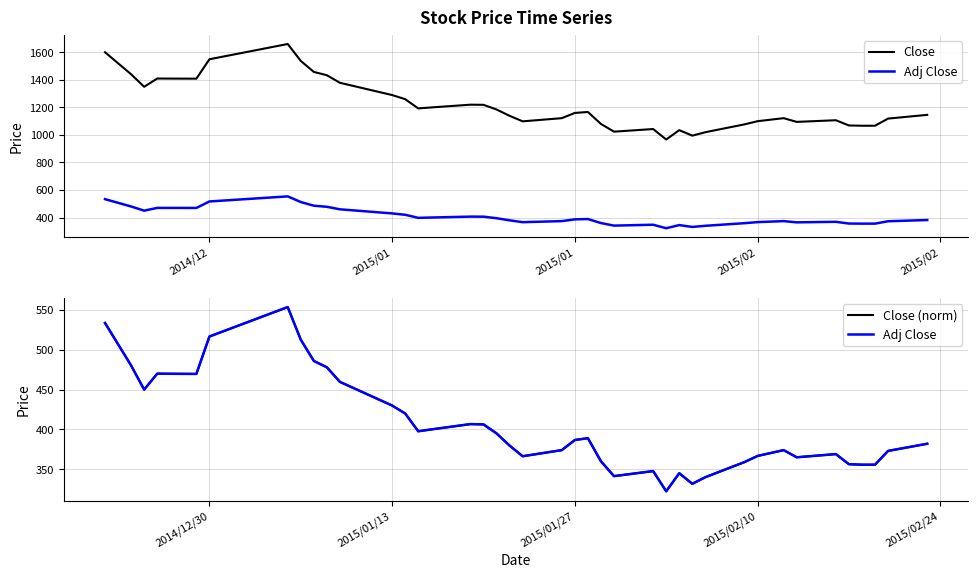

Which series has the widest spread of values?

Close